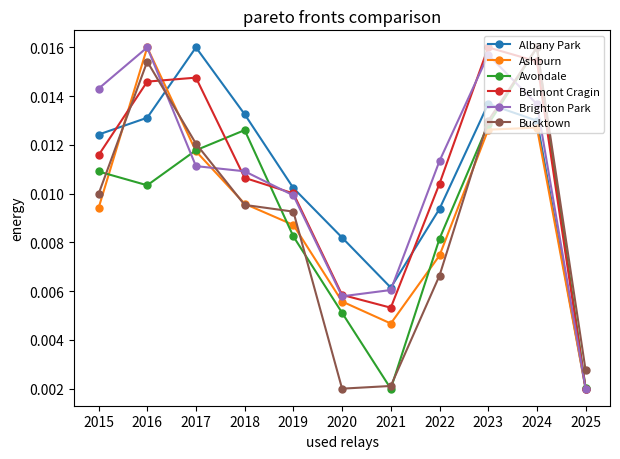

At which label does Albany Park reach its peak?

2017